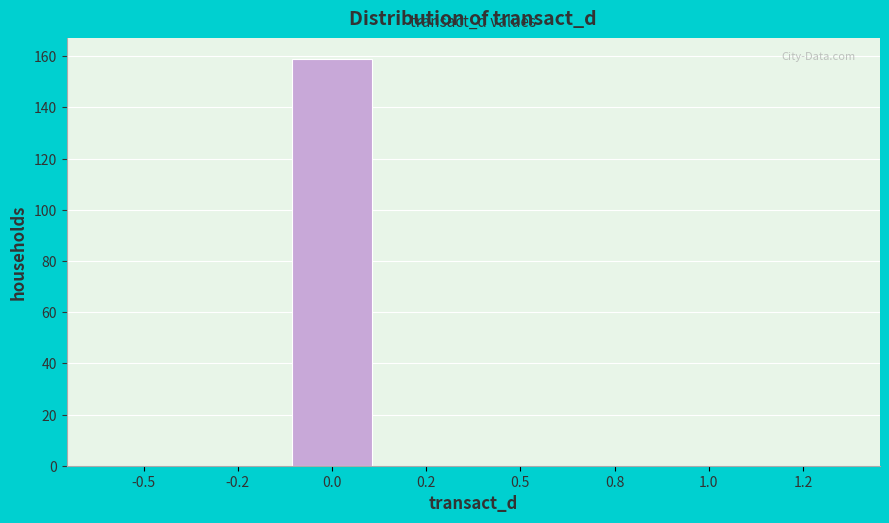

Reading left to right, transcribe all the data shown in this chart.

-0.5=0	-0.2=0	0.0=159	0.2=0	0.5=0	0.8=0	1.0=0	1.2=0